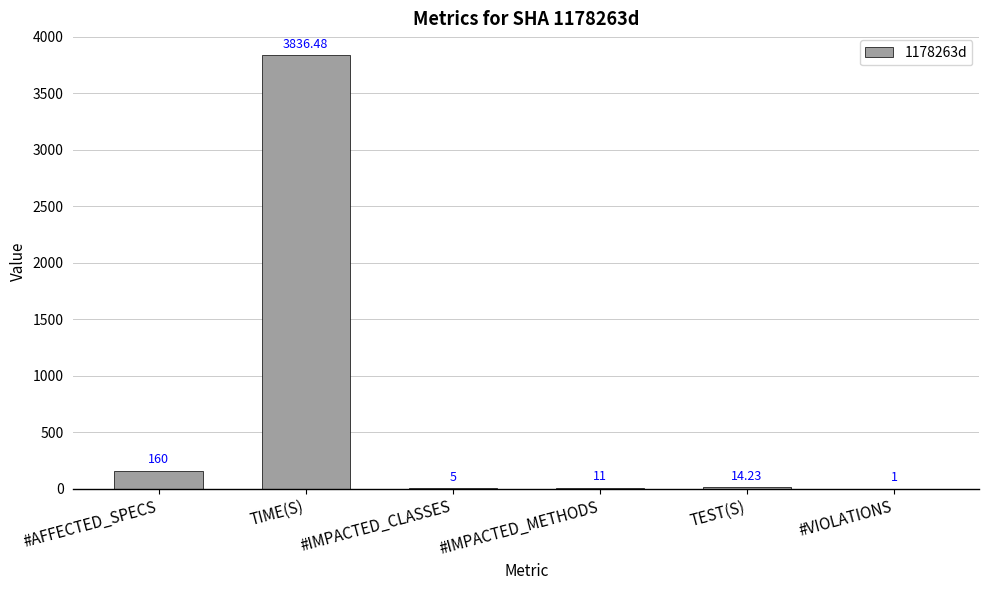

At which label does the data first exceed 14?

#AFFECTED_SPECS